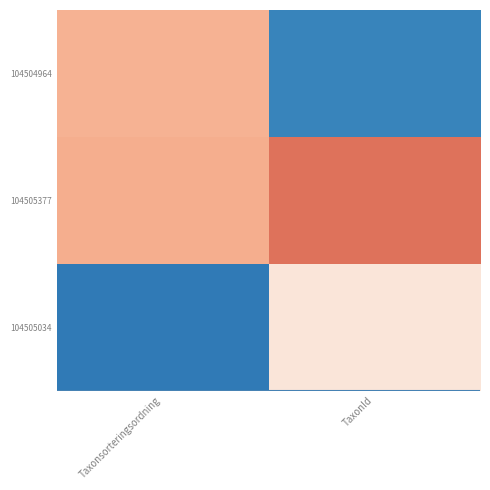

Rank the series at Taxonsorteringsordning from lowest to highest value.

104505034, 104504964, 104505377